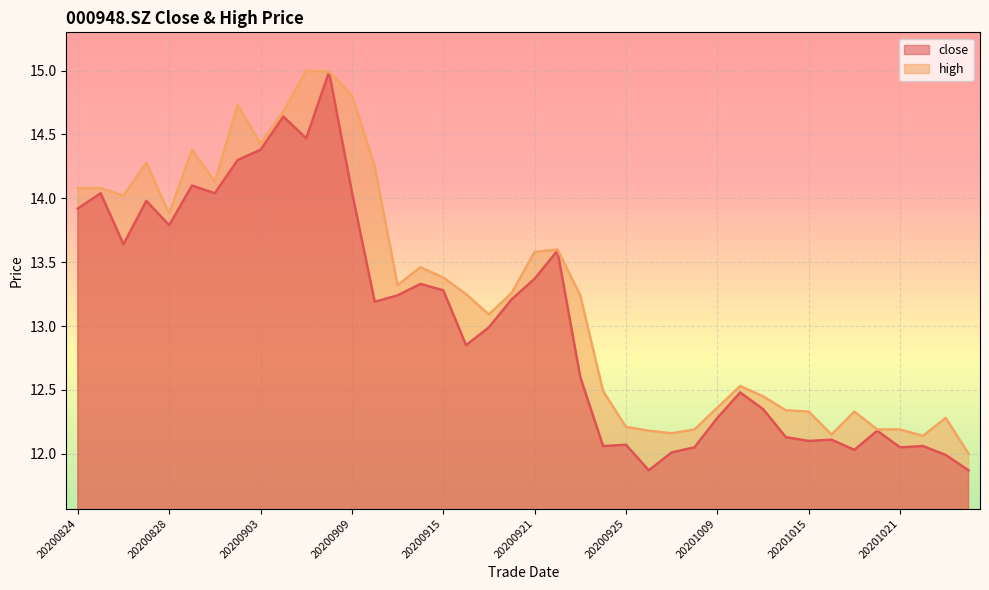

True or false: close and high cross at least once.

False